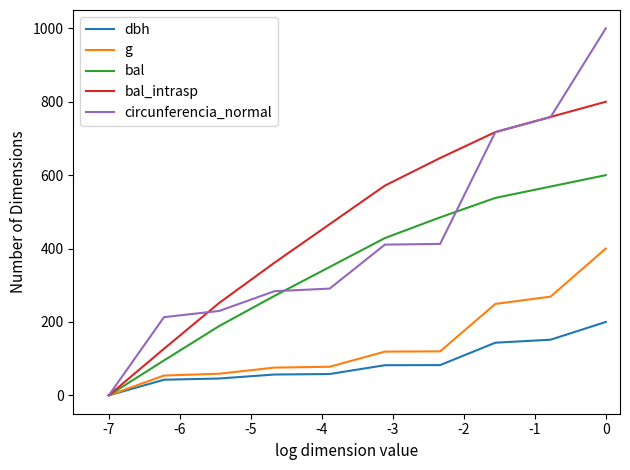

What is the highest value of the bal series?

600.0